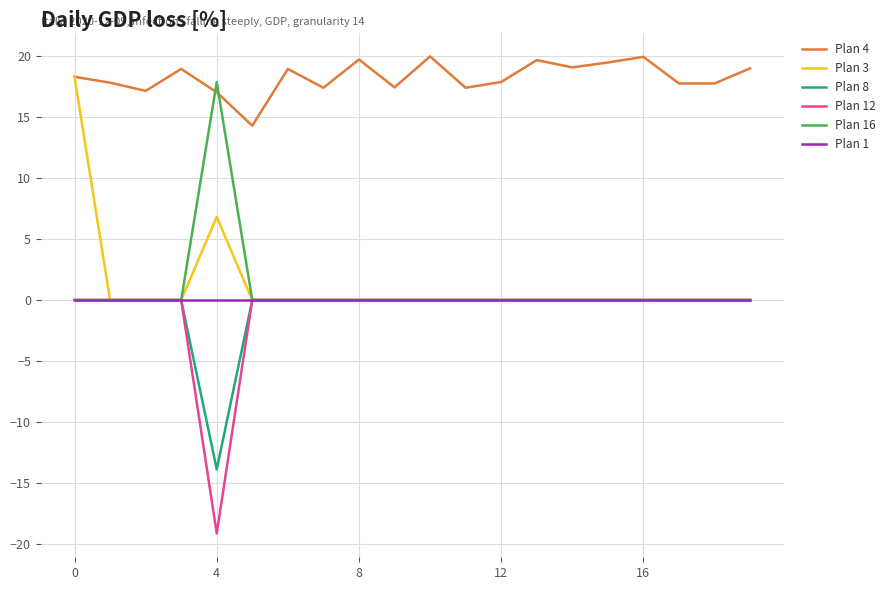

Does the chart have visible grid lines?

Yes